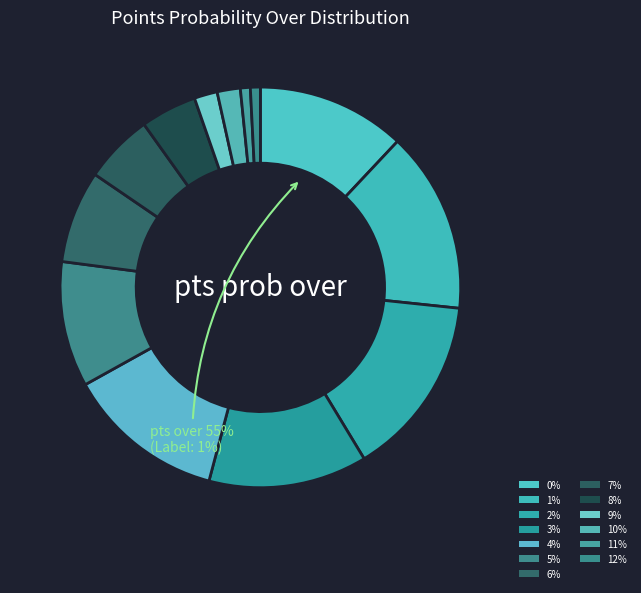

Is the sum of 7% and 9% greater than half?

No